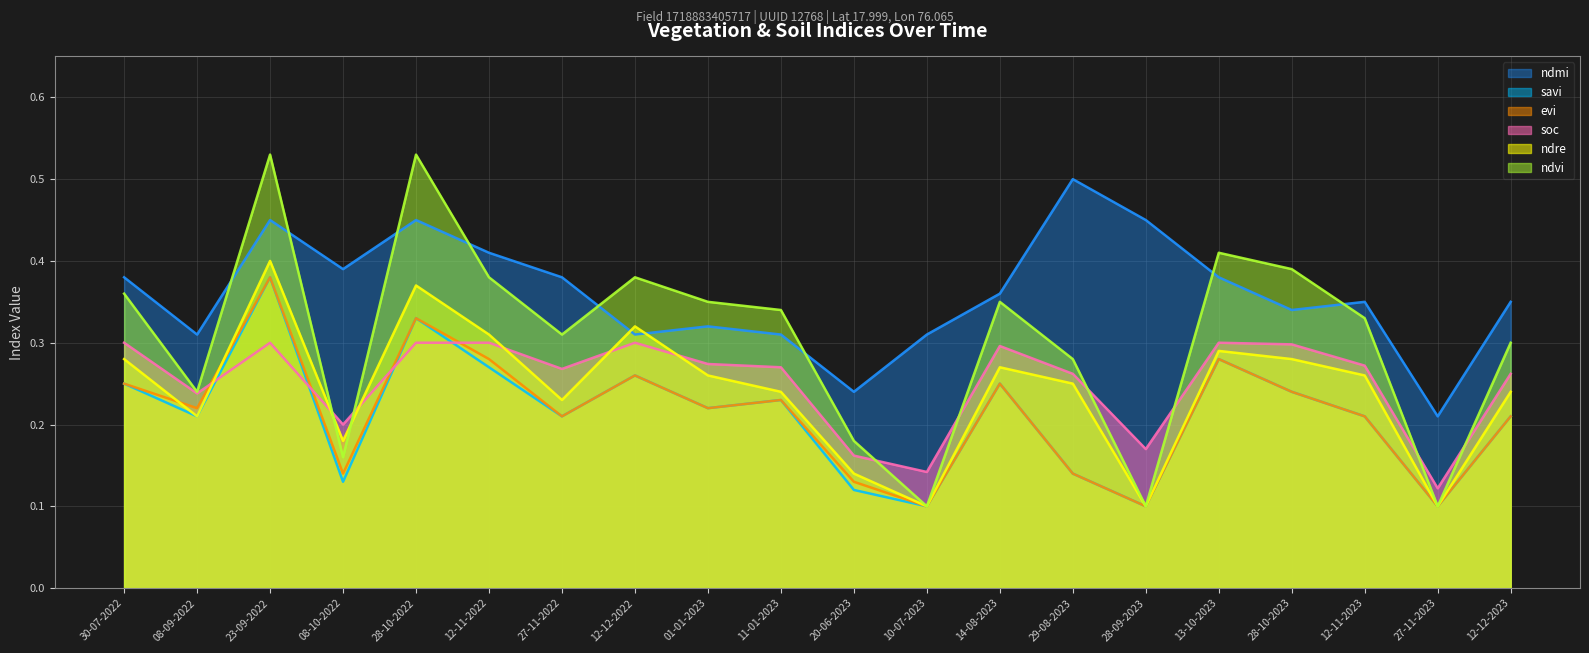

What is the difference between the second highest and second lowest values in the ndre series?

0.3